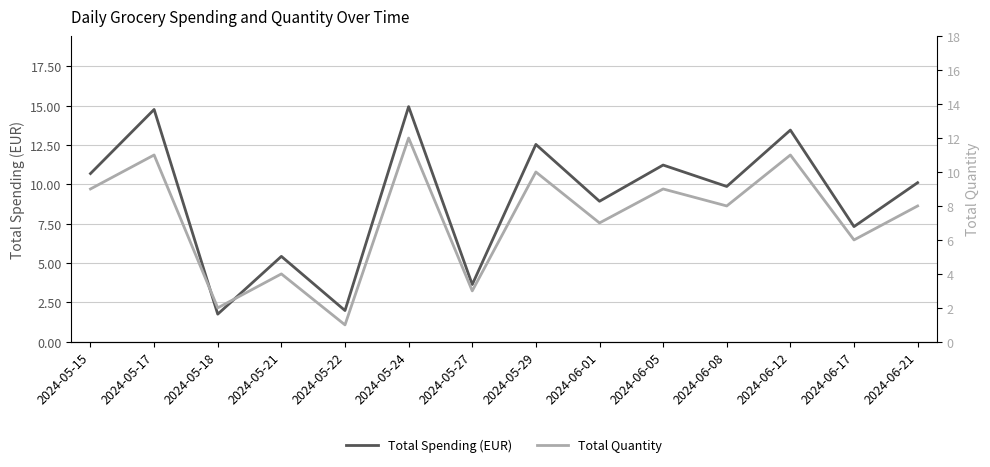

What is the spread (max minus min) of values at 2024-05-21?

1.4